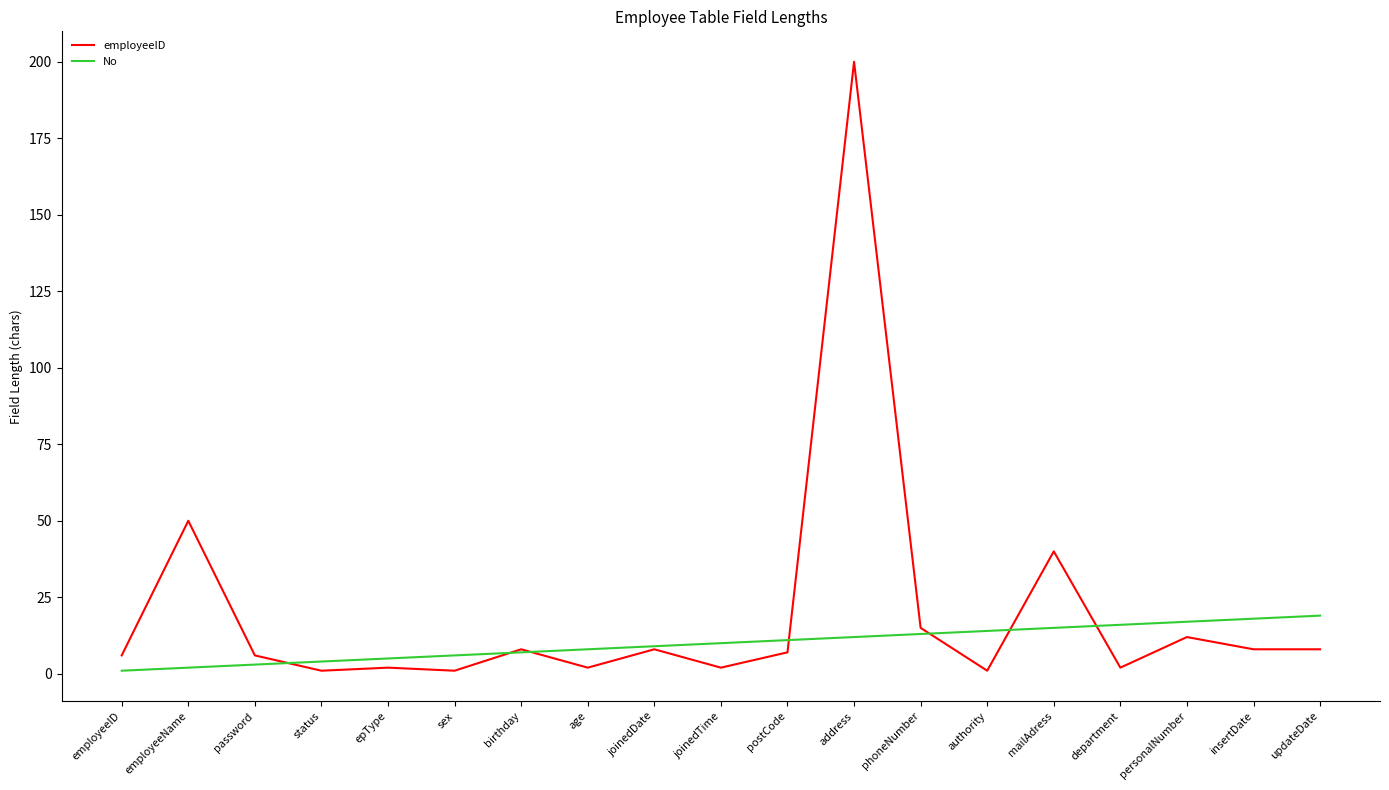

True or false: employeeID and No cross at least once.

True